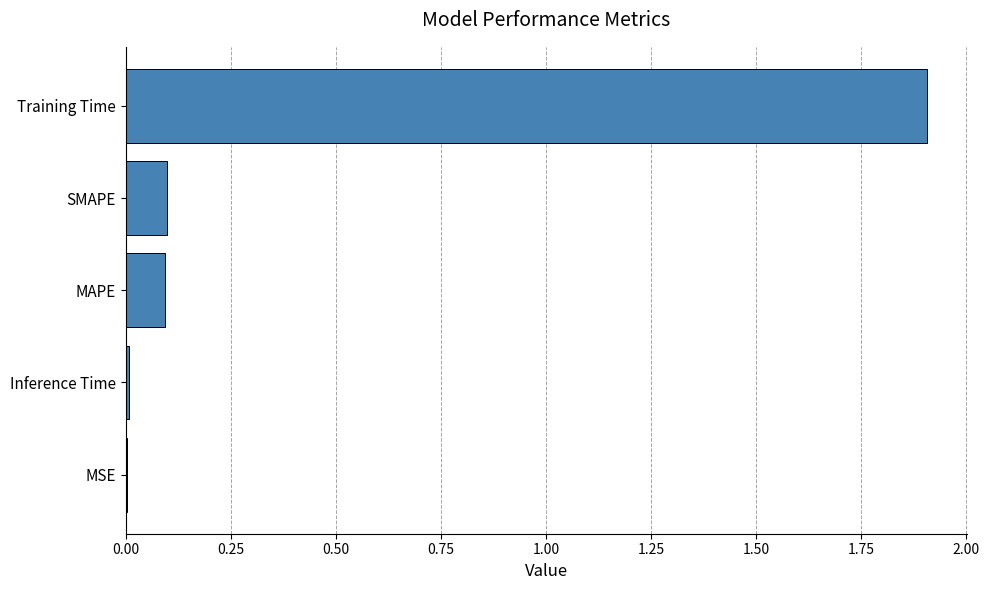

What is the average value?

0.4